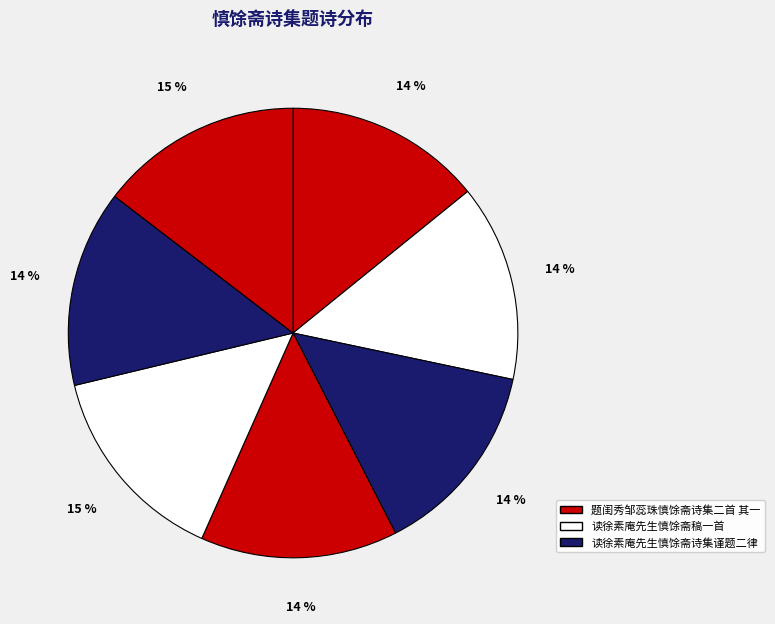

How many slices are in this pie chart?

7